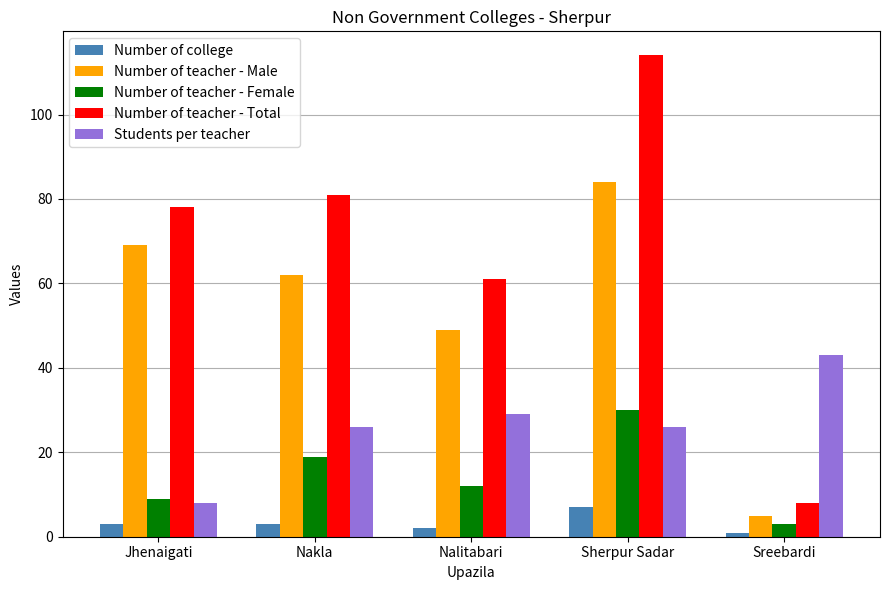

Is it true that Number of teacher - Male equals 27 at Nalitabari?

False